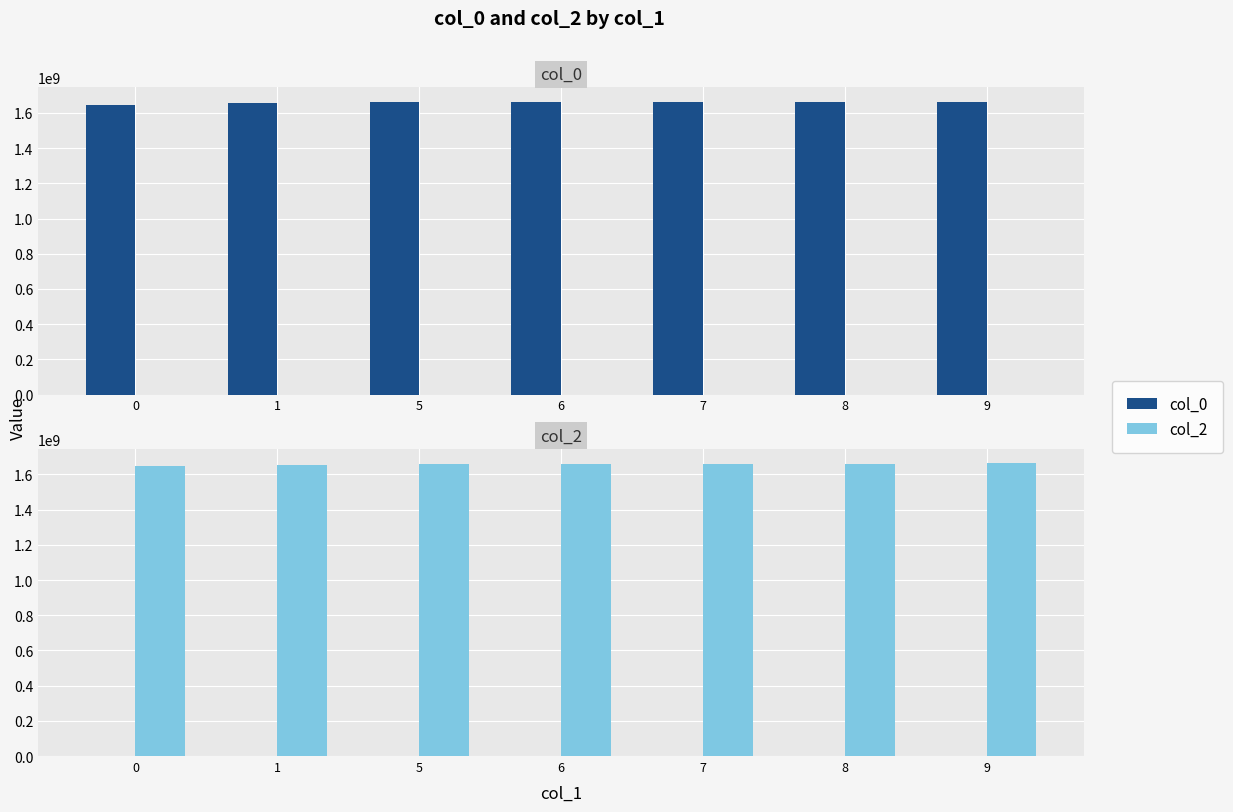

What is the difference between the highest and lowest values at 0?

1646252375